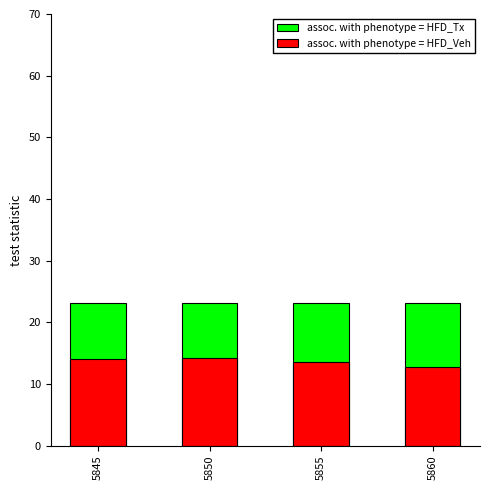

Read the assoc. with phenotype = HFD_Veh value at 5850.

14.2